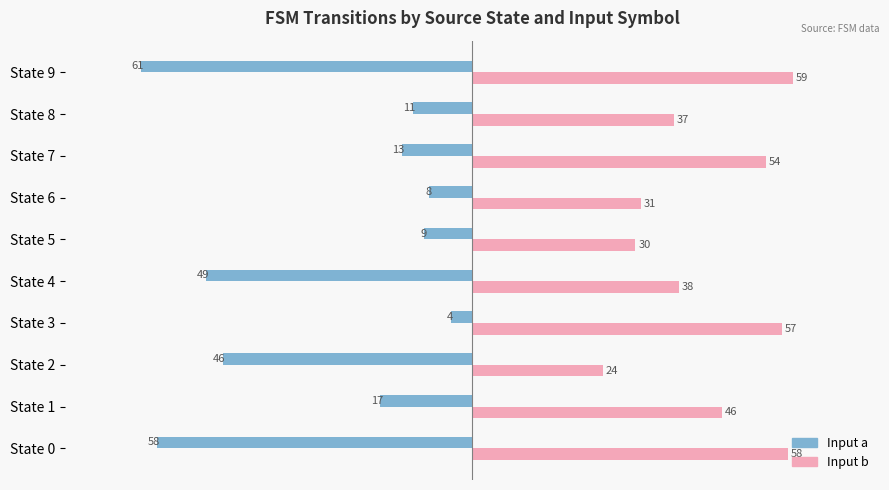

Read the Input a value at State 1, to the nearest 10.

-20